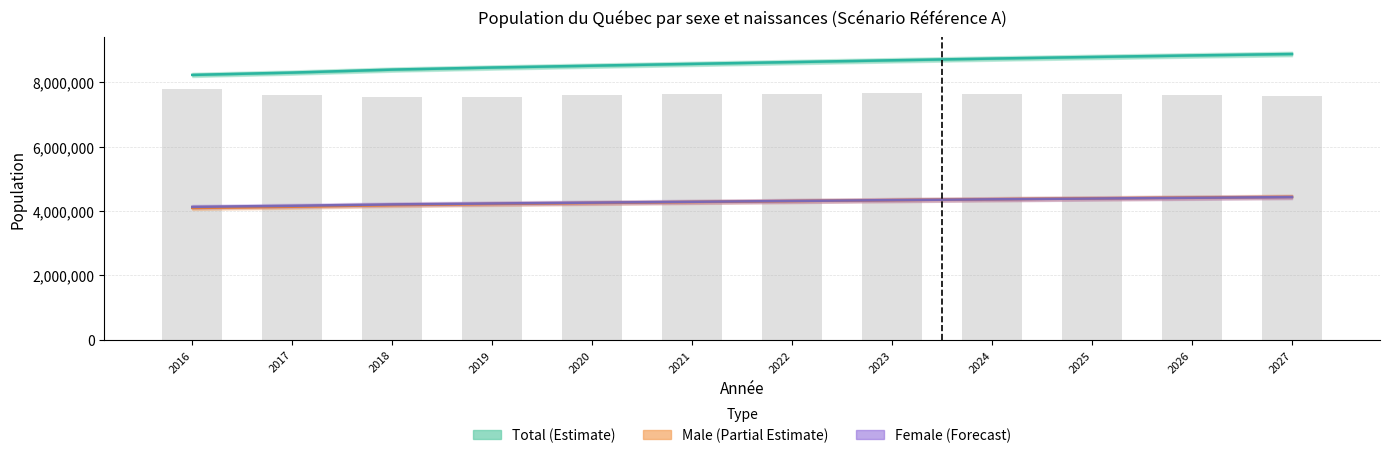

What are all the series names shown in the legend?

Total (Estimate), Male (Partial Estimate), Female (Forecast)